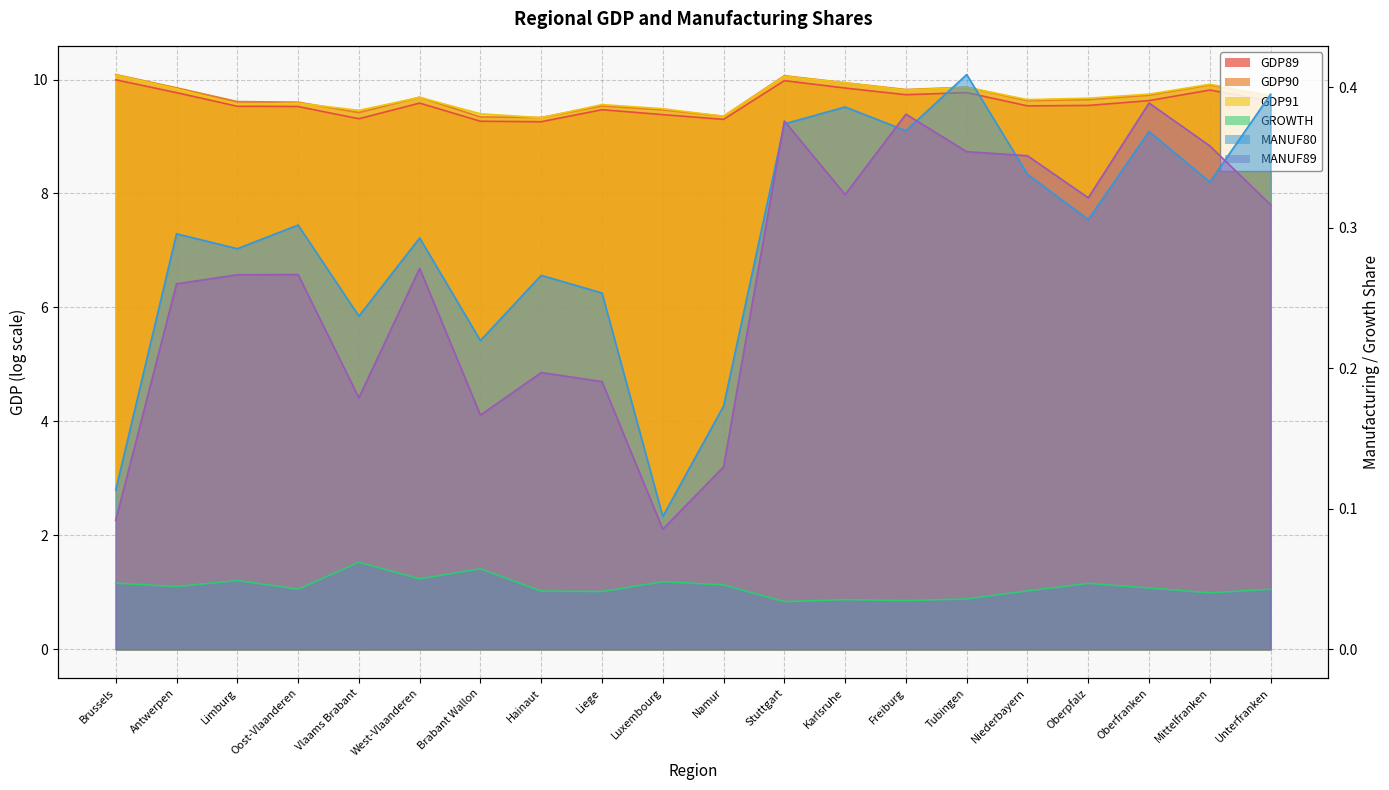

List the labels in order of MANUF80 value, largest first.

Tubingen, Unterfranken, Karlsruhe, Stuttgart, Freiburg, Oberfranken, Niederbayern, Mittelfranken, Oberpfalz, Oost-Vlaanderen, Antwerpen, West-Vlaanderen, Limburg, Hainaut, Liege, Vlaams Brabant, Brabant Wallon, Namur, Brussels, Luxembourg